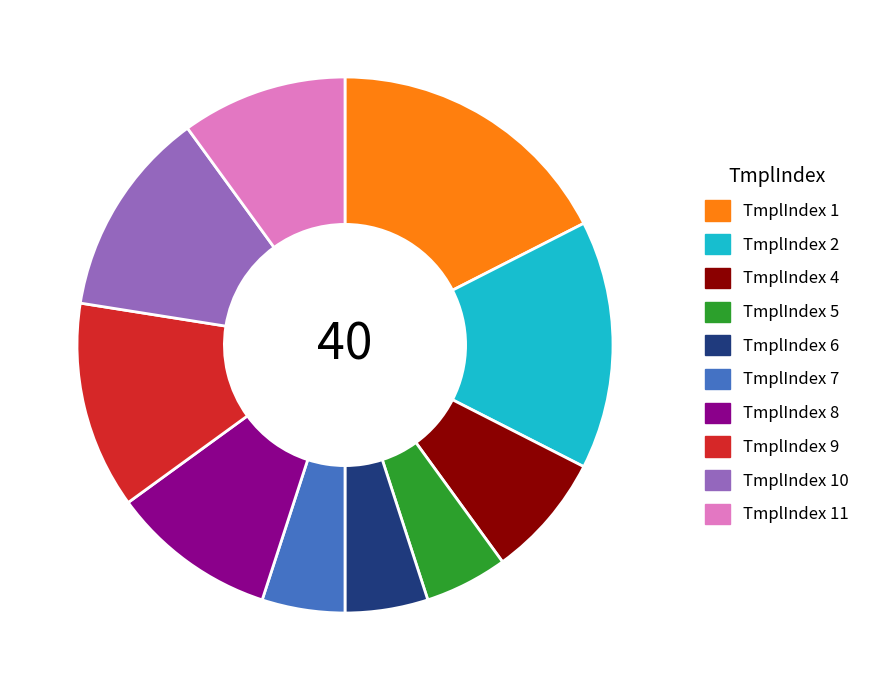

How many slices are in this pie chart?

10